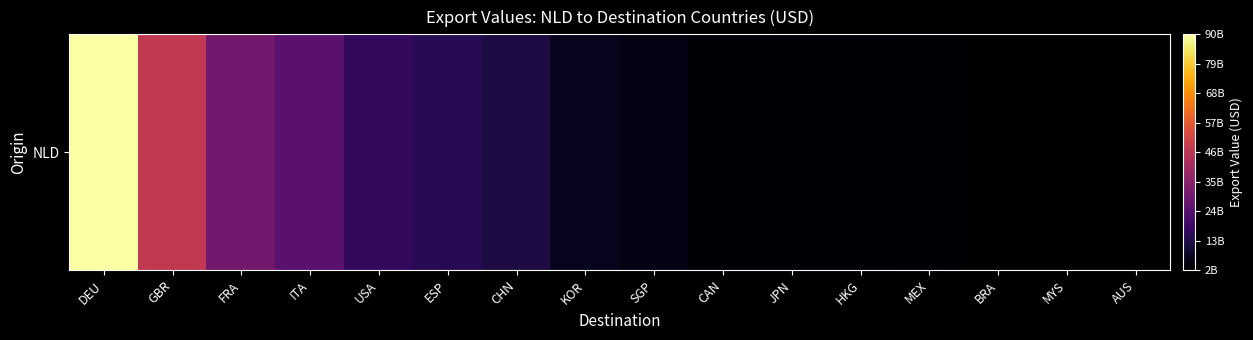

How many data points are less than 6320734327?

8